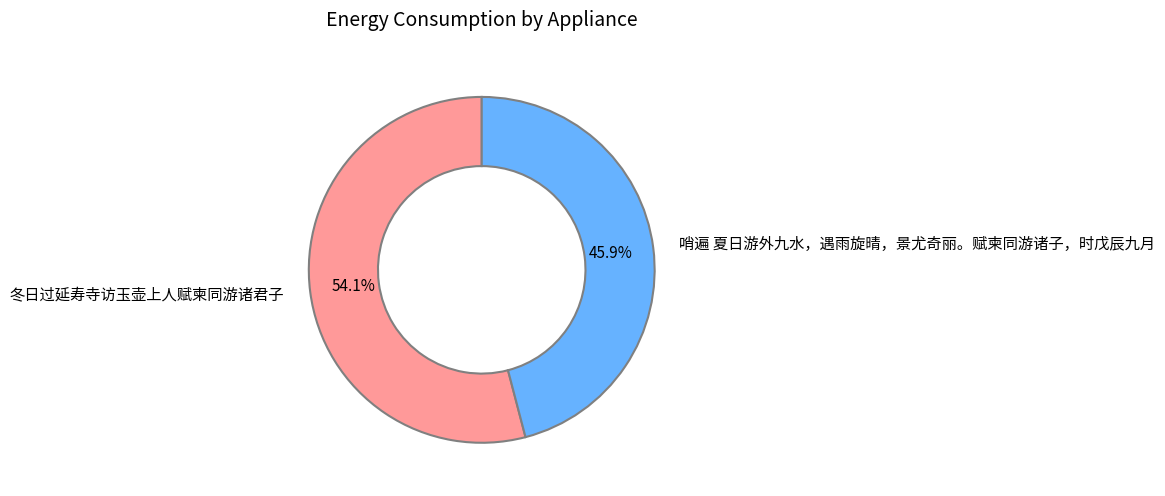

How many slices are in this pie chart?

2